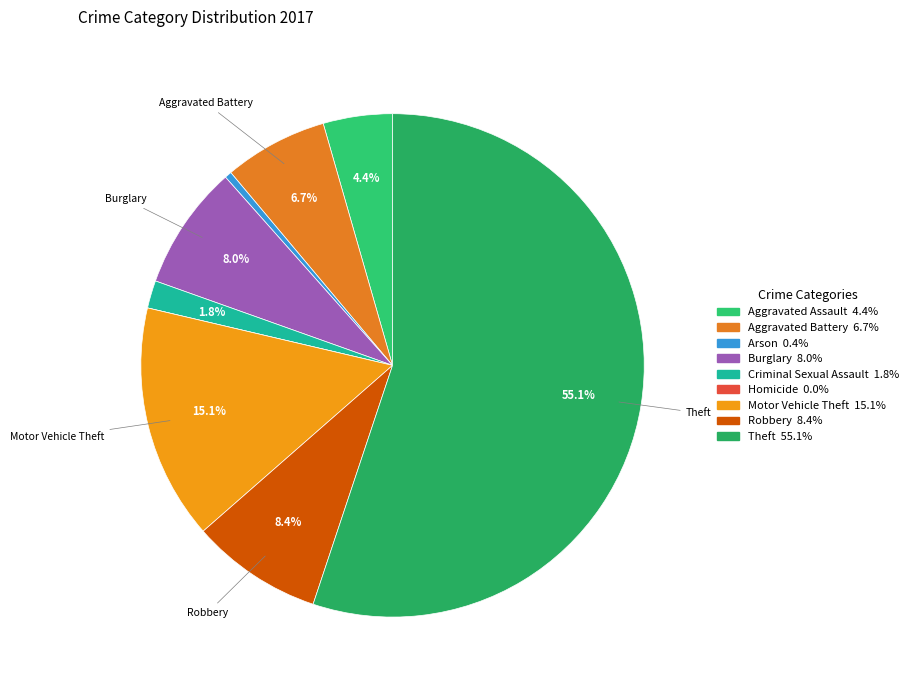

Rank the categories by value from lowest to highest.

Homicide, Arson, Criminal Sexual Assault, Aggravated Assault, Aggravated Battery, Burglary, Robbery, Motor Vehicle Theft, Theft